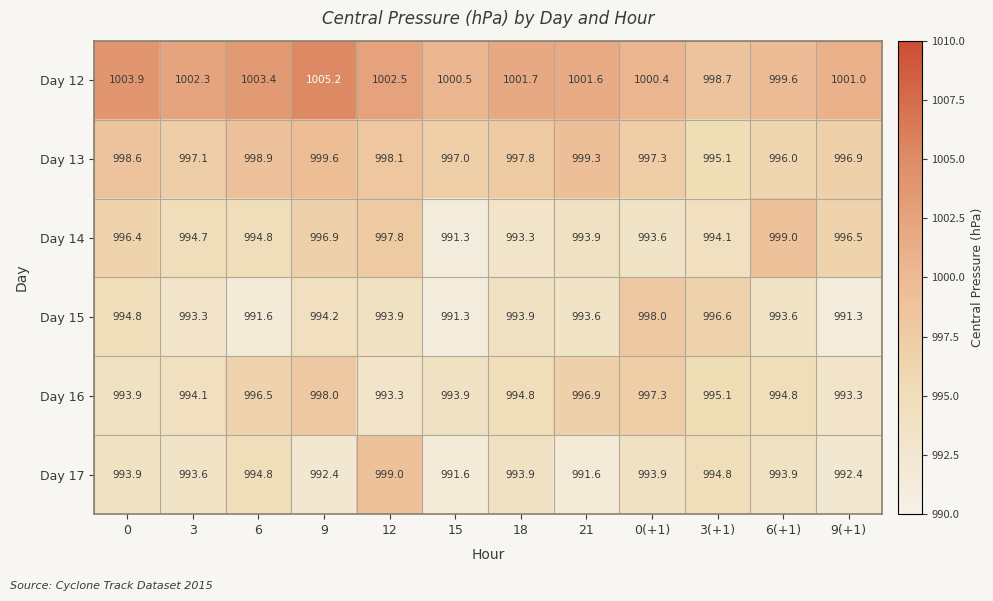

Which category has the highest value across all series?

9